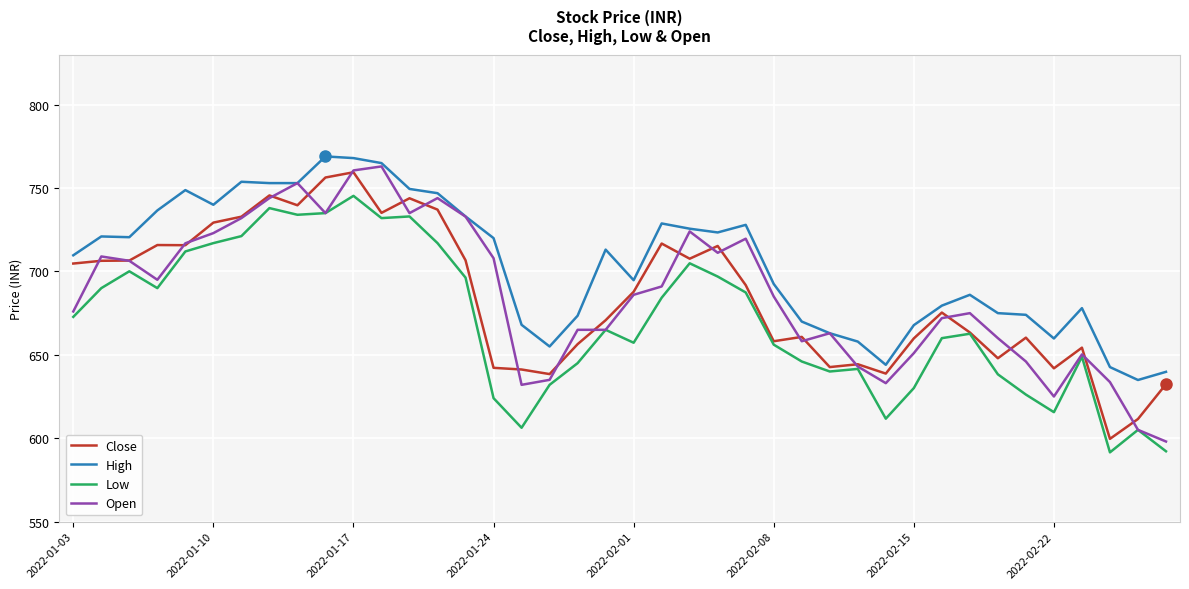

True or false: High has more than 0 points higher than both neighbors.

True